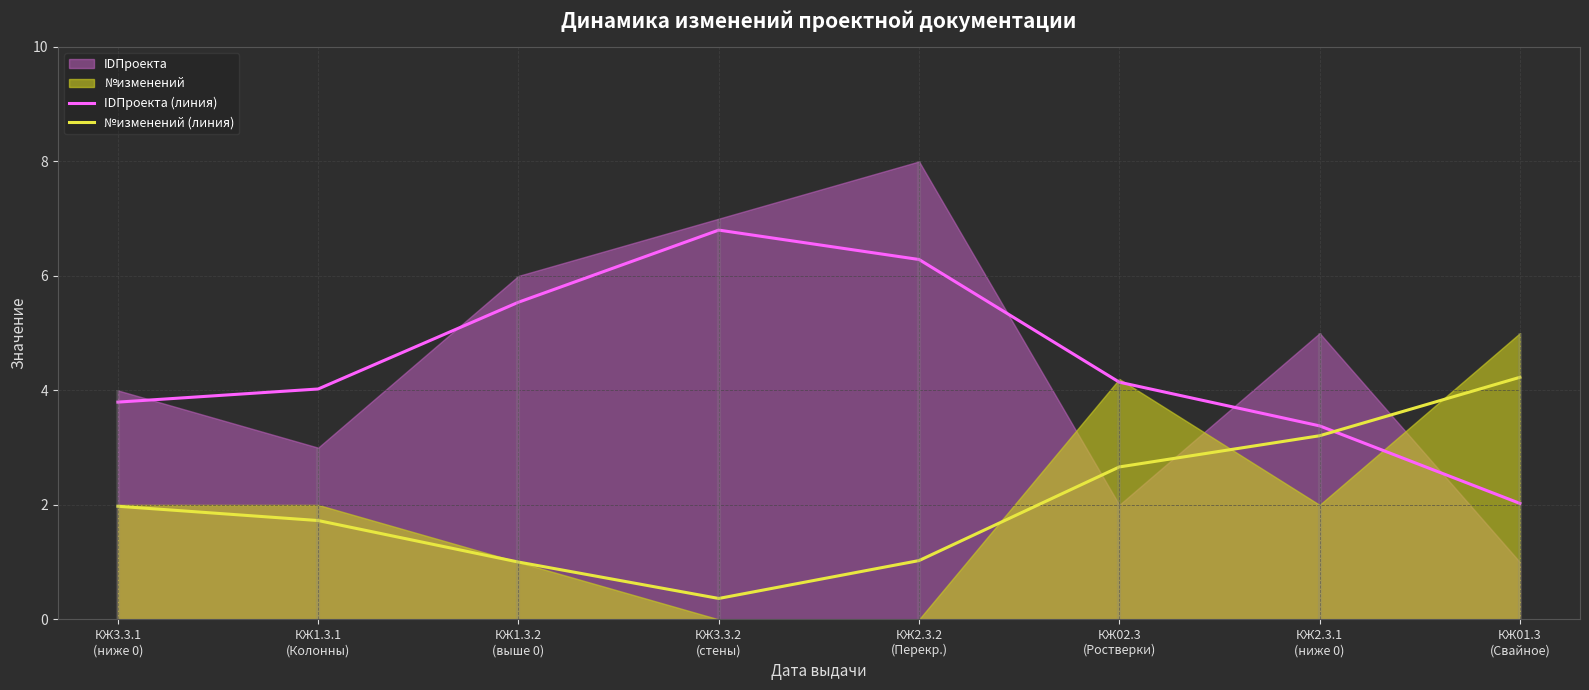

How many interior local peaks does the IDПроекта (линия) series have?

1